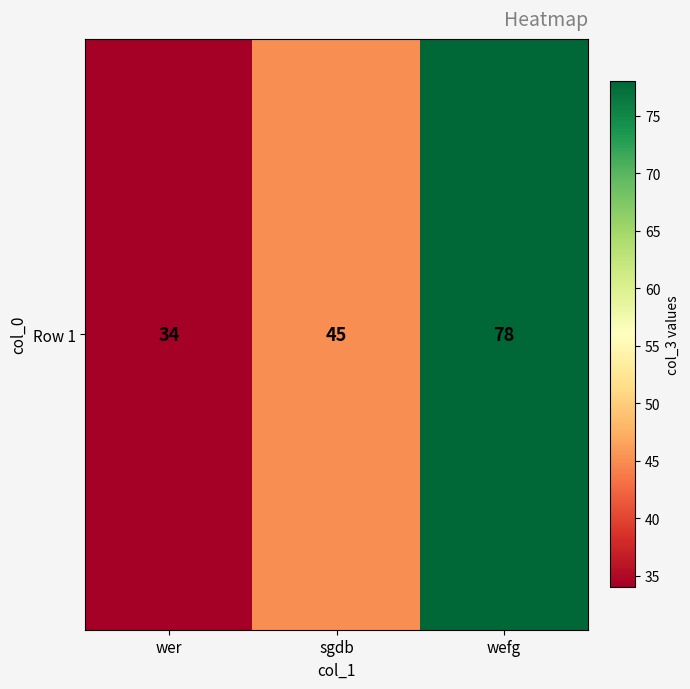

Rank the categories by value from highest to lowest.

wefg, sgdb, wer